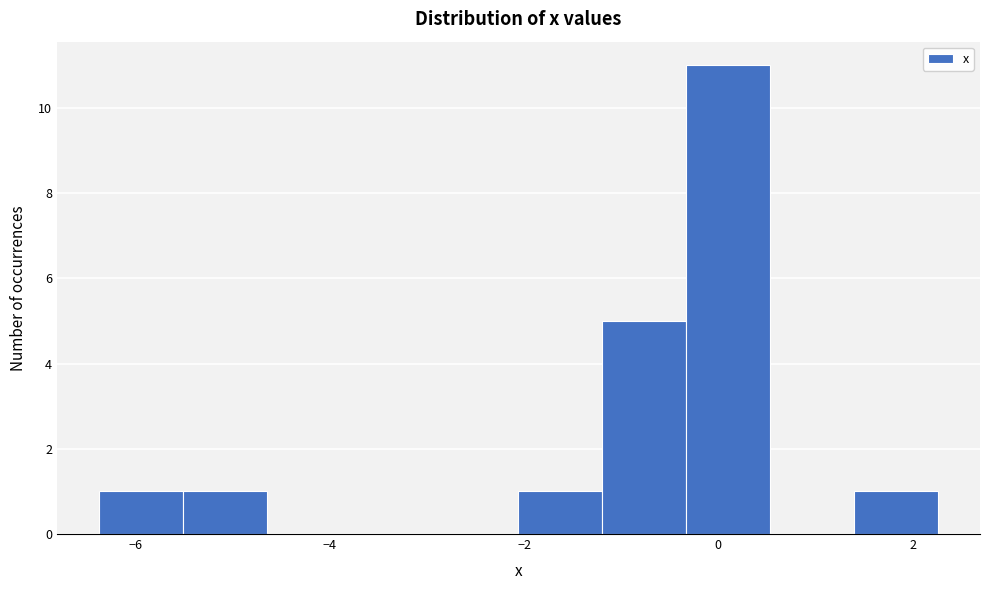

What is the height of the bar covering -6.4 to -5.6 on the x-axis? Neither the bar edges nor the heights are printed on the chart, so give them approximately, as read against the axes.

1